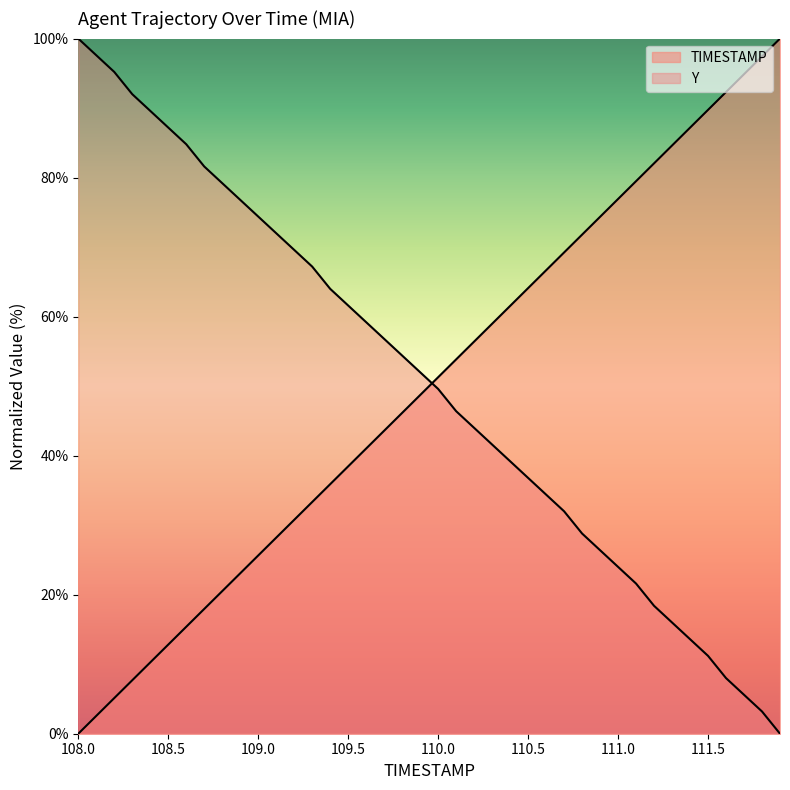

List the labels in order of TIMESTAMP value, smallest first.

108.0, 108.1, 108.2, 108.3, 108.4, 108.5, 108.6, 108.7, 108.8, 108.9, 109.0, 109.1, 109.2, 109.3, 109.4, 109.5, 109.6, 109.7, 109.8, 109.9, 110.0, 110.1, 110.2, 110.3, 110.4, 110.5, 110.6, 110.7, 110.8, 110.9, 111.0, 111.1, 111.2, 111.3, 111.4, 111.5, 111.6, 111.7, 111.8, 111.9